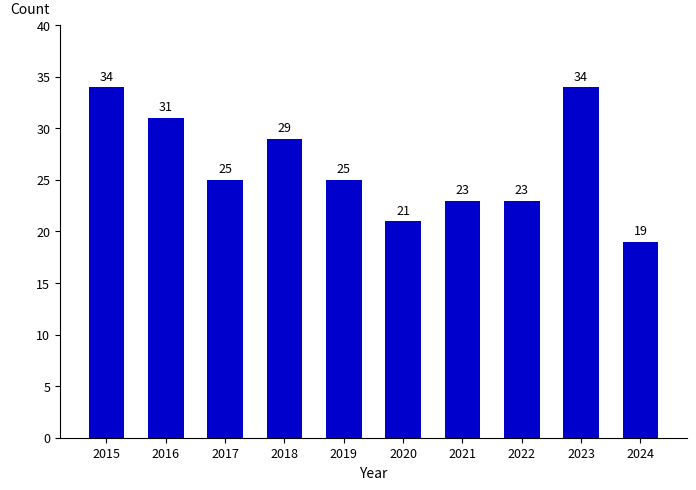

What value does the data have at 2019?

25